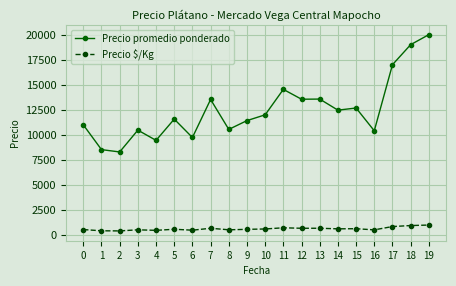

What is the sum of the Precio $/Kg values at 14 and 1?

1049